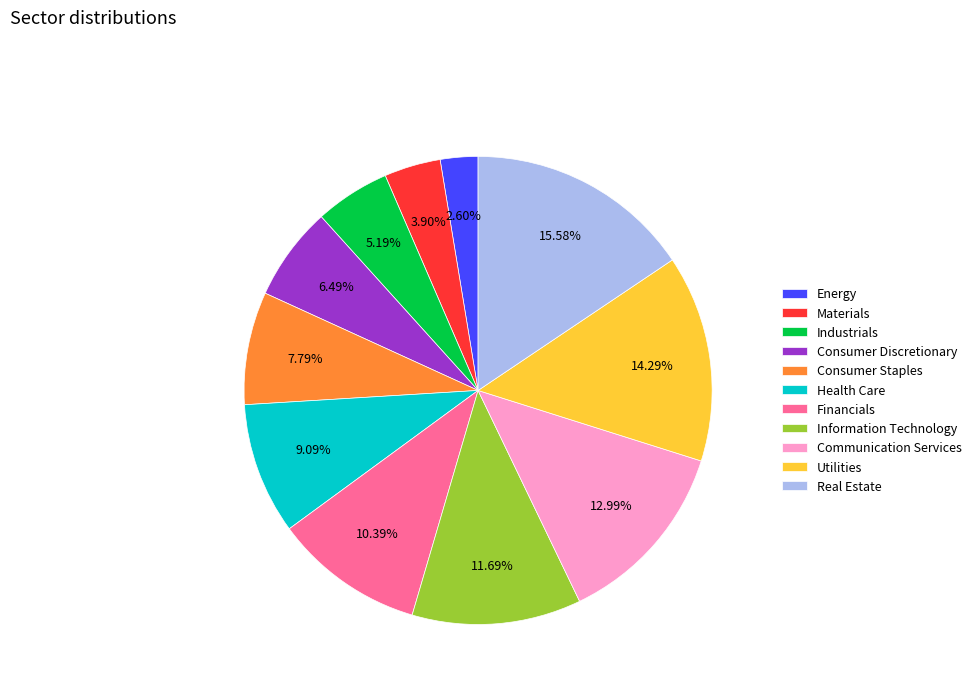

To the nearest percent, what is the combined percentage of Energy and Information Technology?

14%